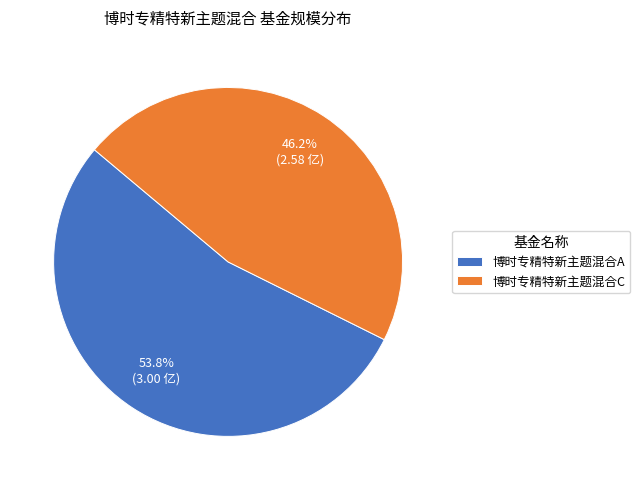

Is there any slice that represents more than half of the pie?

Yes